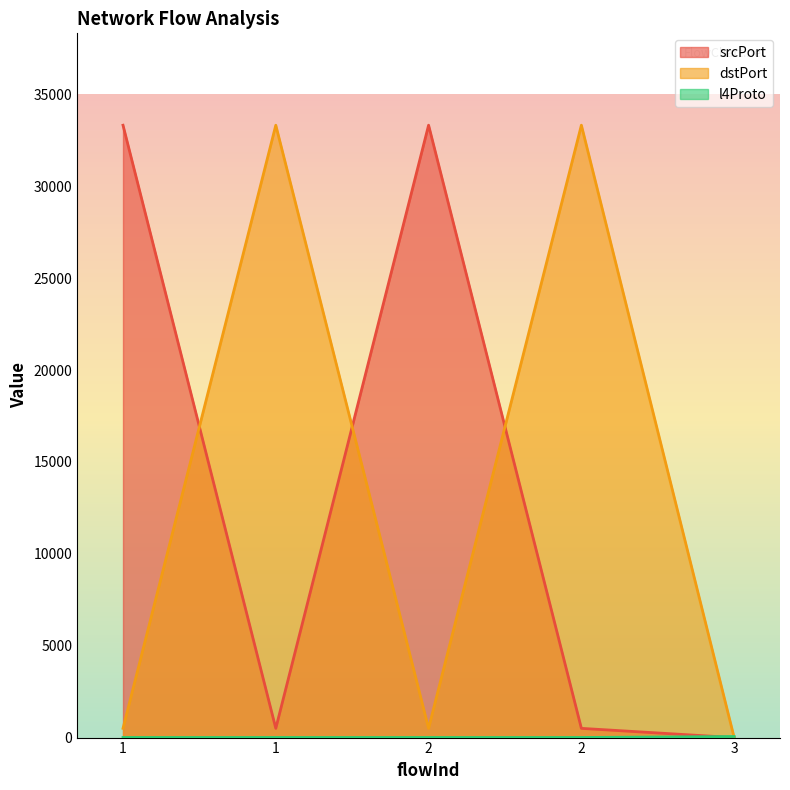

Between 1 and 3, which series saw the biggest shift?

srcPort